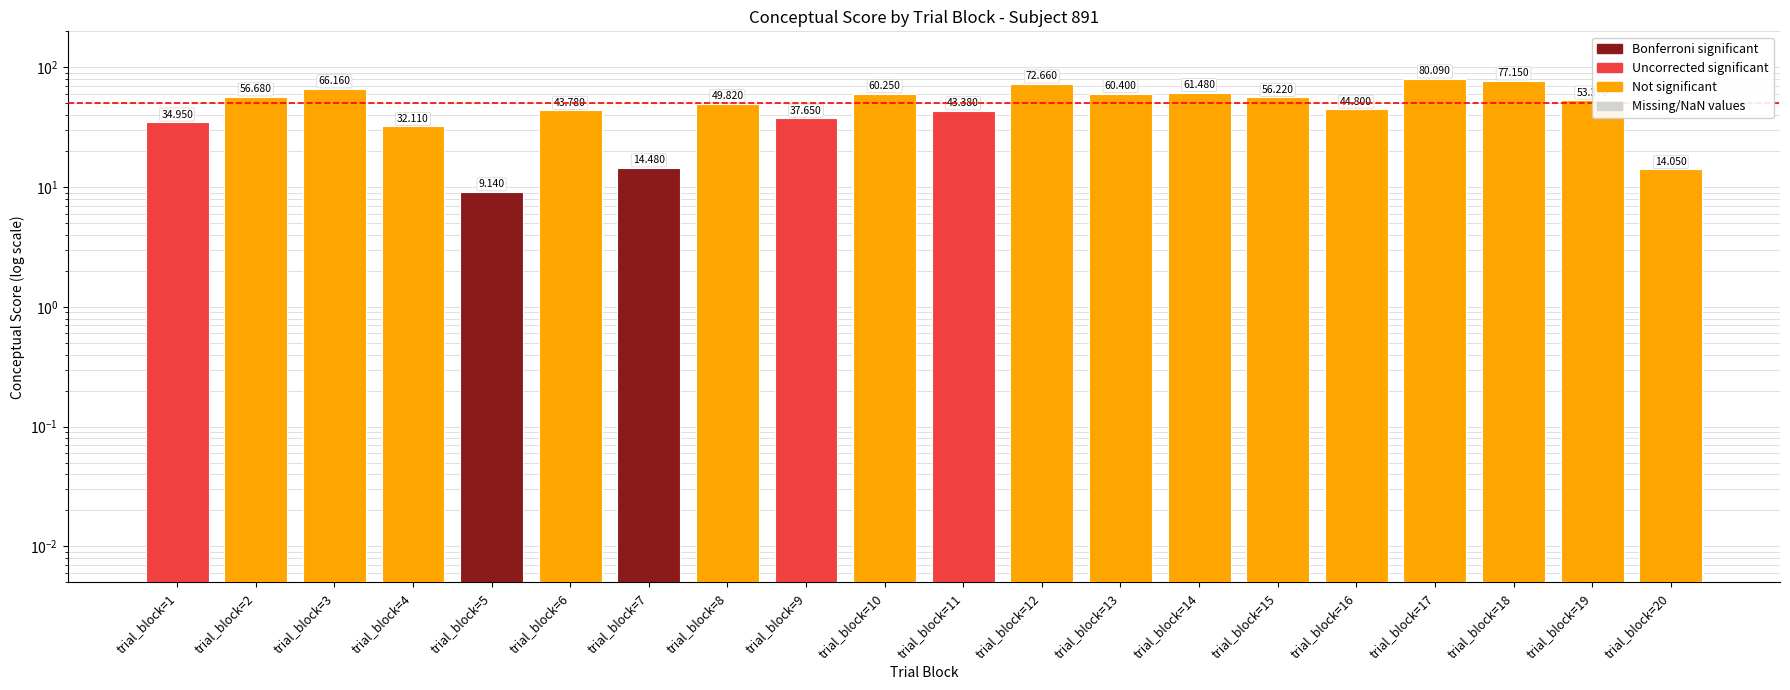

The chart shows a value of 44.8 at trial_block=16. True or false?

True